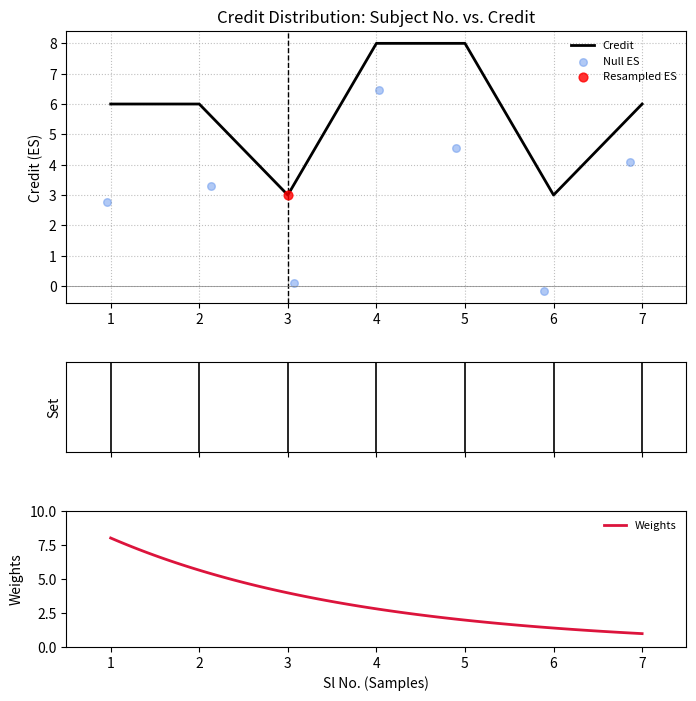

Approximately how many times larger is the value at 7 compared to 4?

0.8